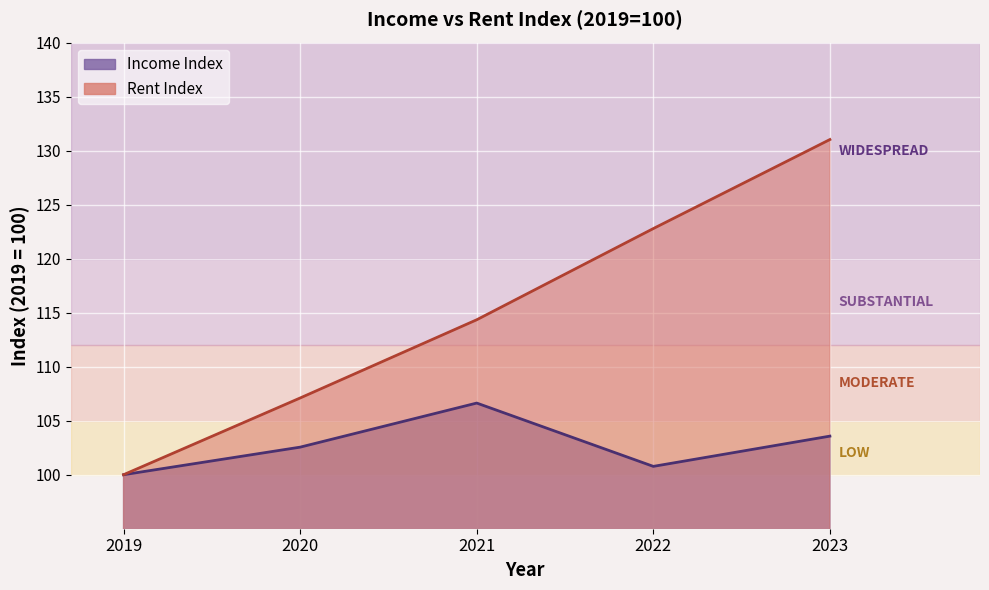

At which label does Income Index first exceed 102?

2020